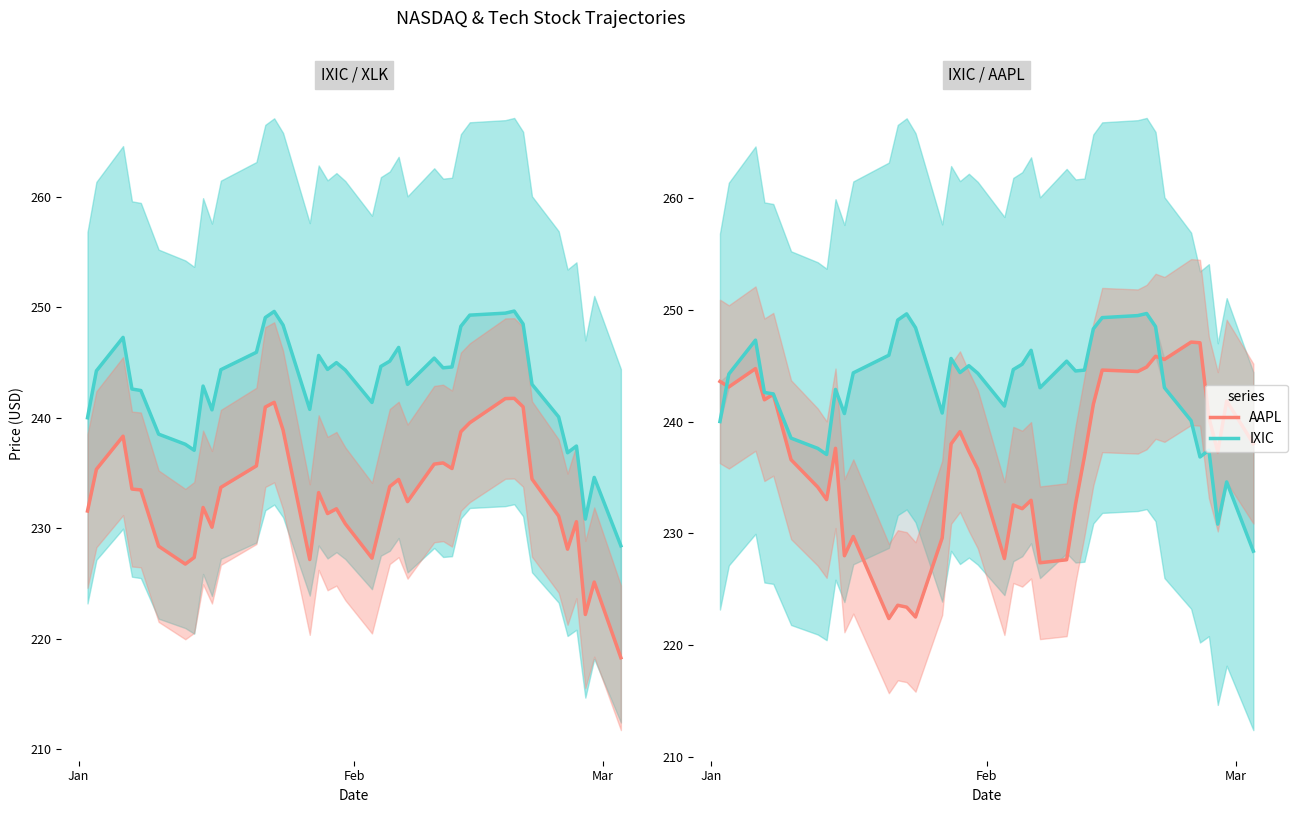

After their last crossing, which series has the higher values: AAPL or XLK?

AAPL